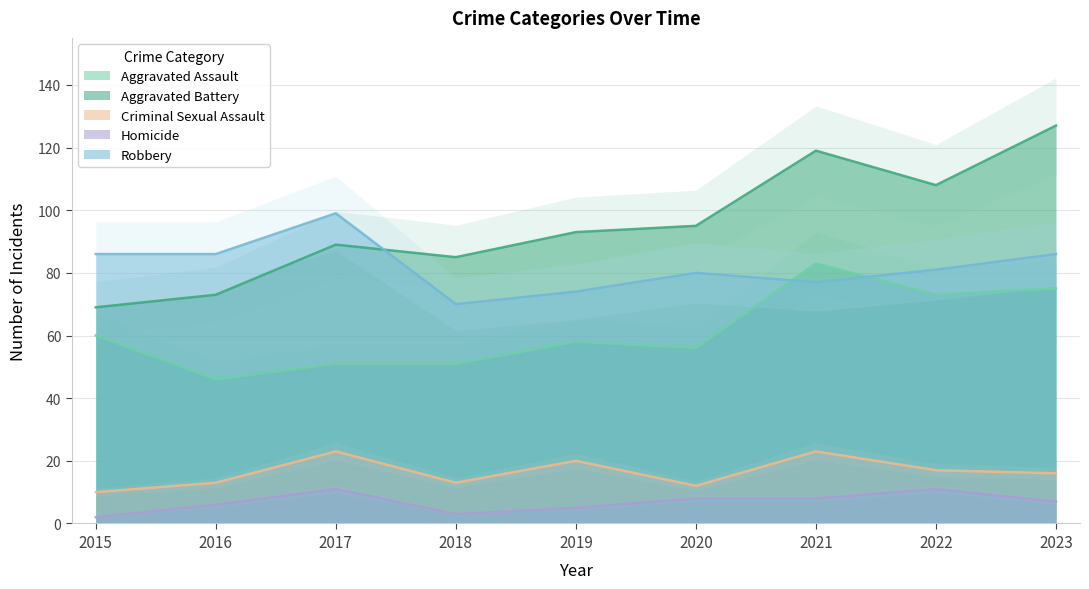

True or false: Criminal Sexual Assault has more than 1 interior local peaks.

True